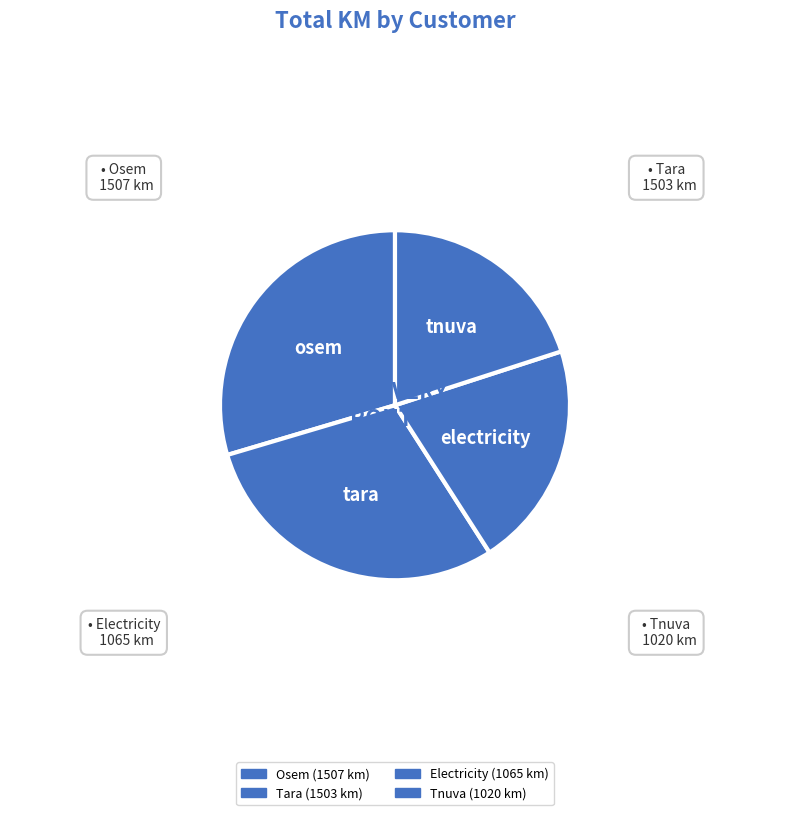

How many segments does this pie chart have?

4